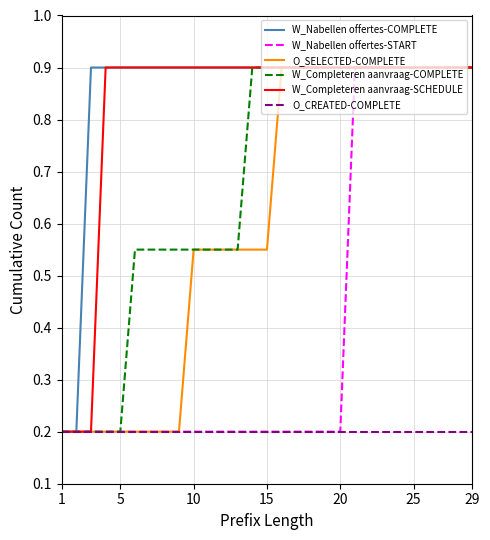

What is the highest value of the W_Nabellen offertes-START series?

0.9